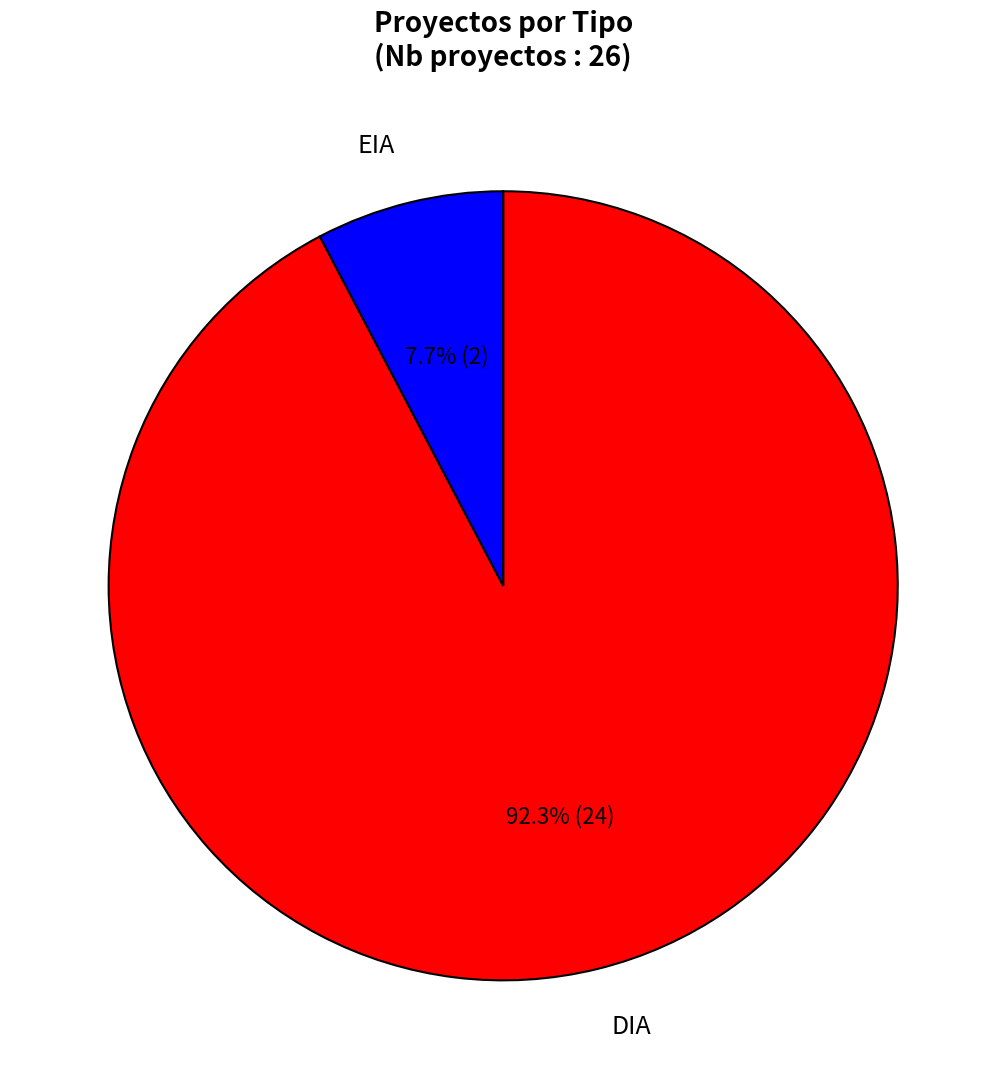

The EIA slice represents 8% of the pie. True or false?

True